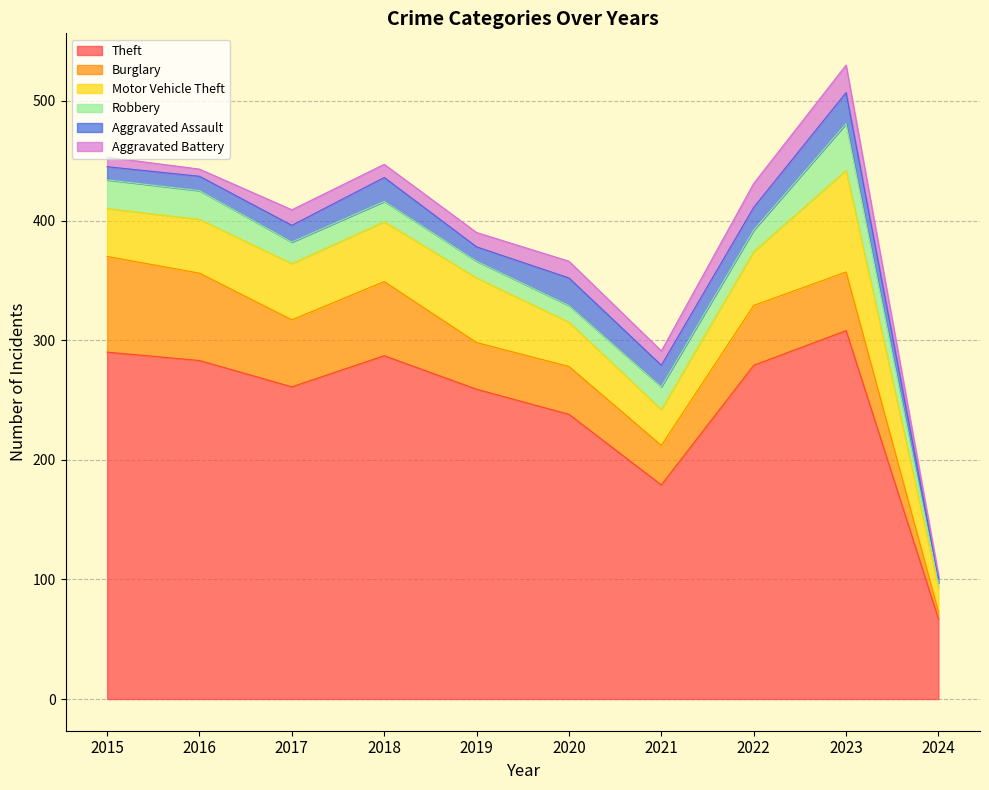

Where do Robbery and Aggravated Battery first cross each other?

2021 and 2022